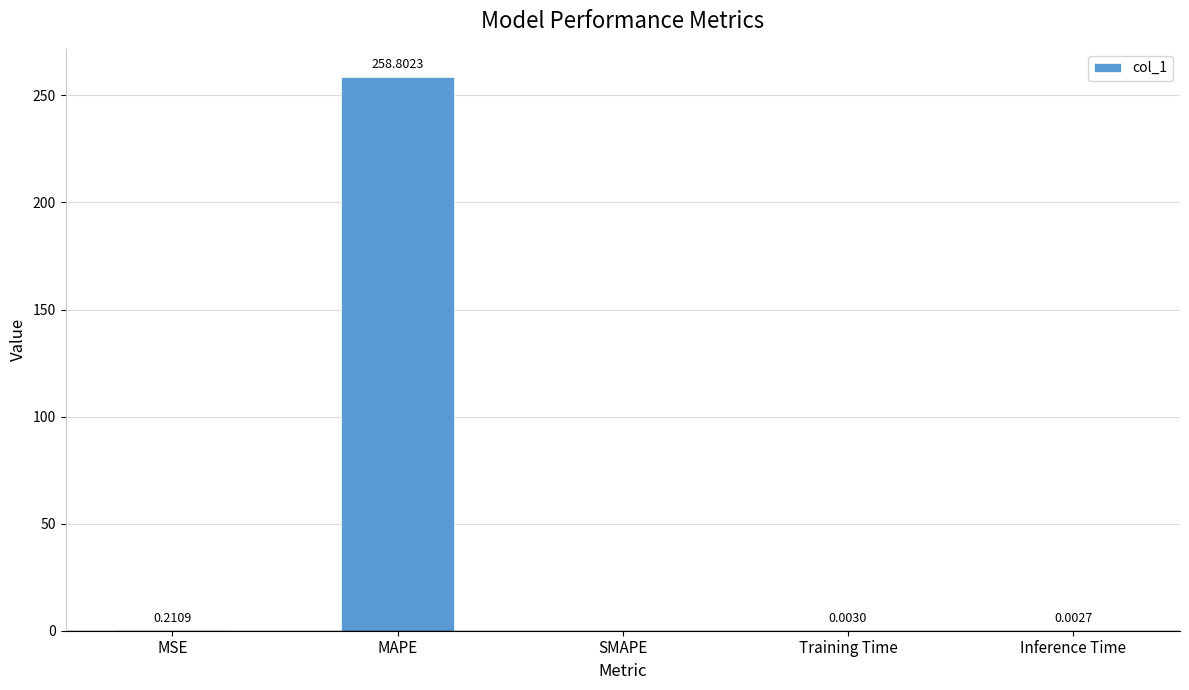

True or false: the data shows 154.4 at SMAPE.

False